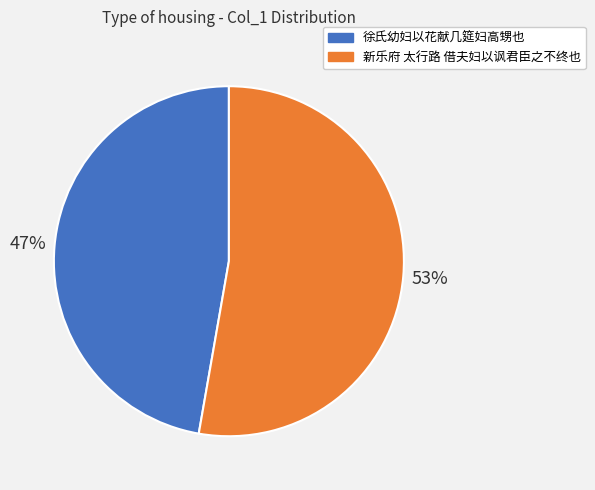

Count the number of slices in the pie.

2